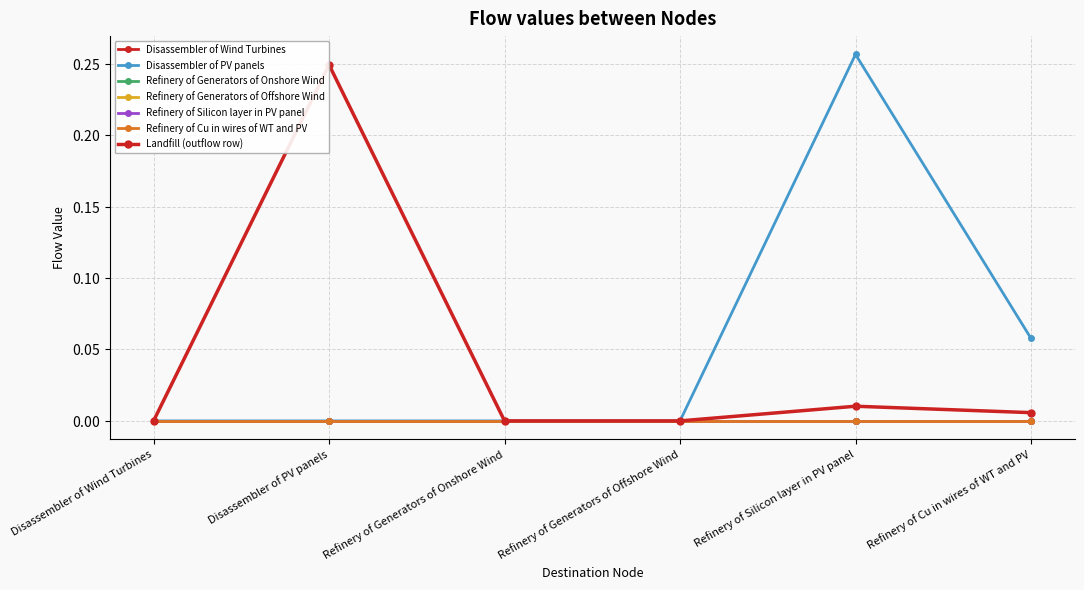

True or false: Disassembler of PV panels and Refinery of Generators of Onshore Wind cross at least once.

False